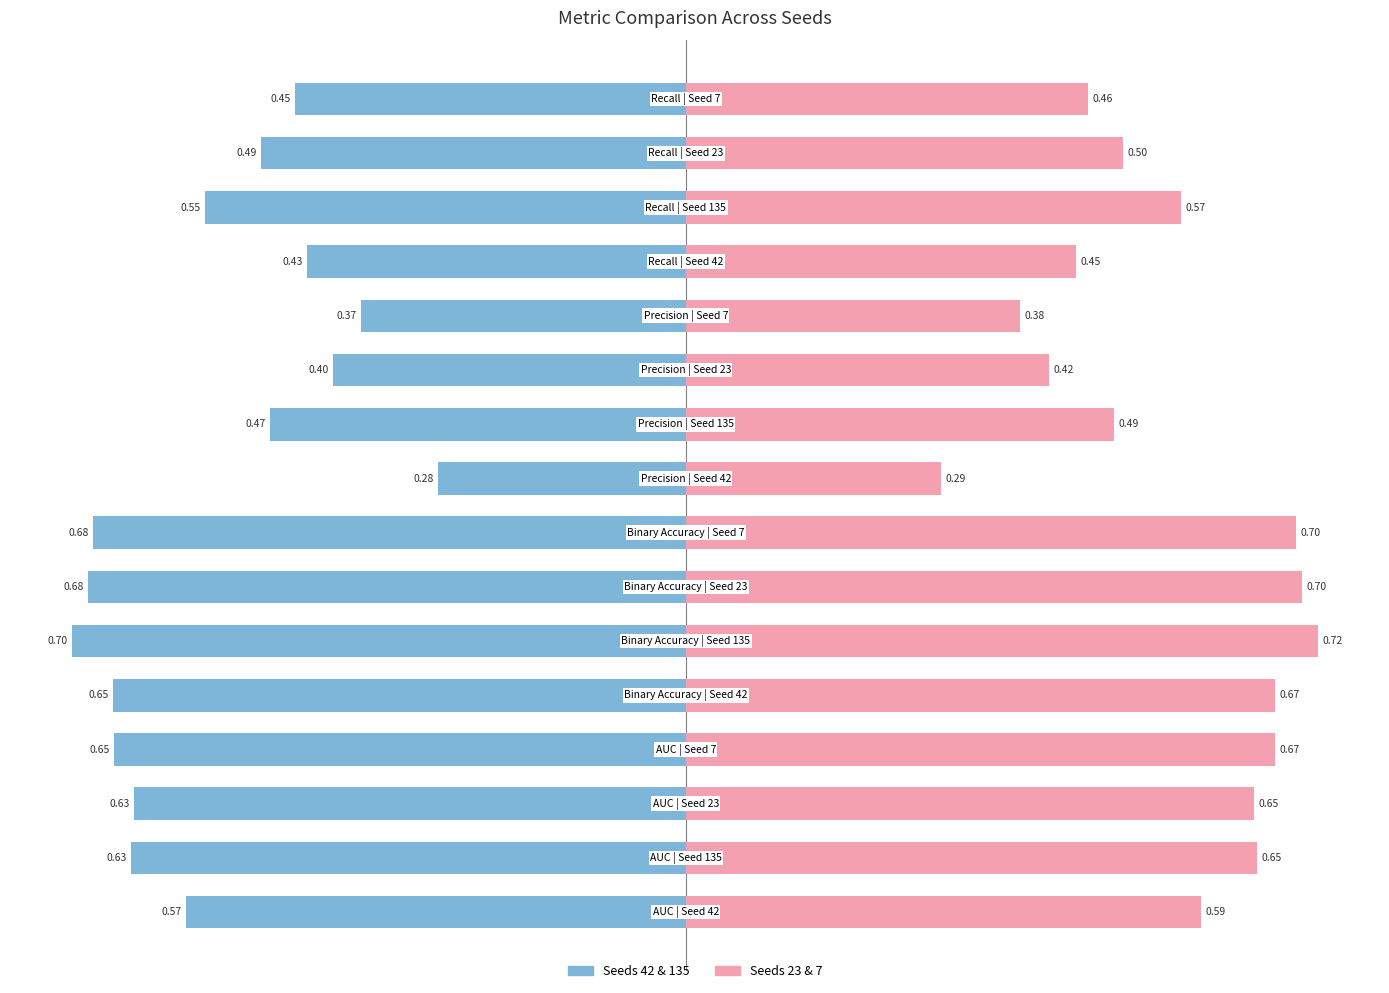

Reading left to right, what are all the values shown in this chart?

Group A (Seeds 42,135): 0=-0.6	1=-0.6	2=-0.6	3=-0.7	4=-0.7	5=-0.7	6=-0.7	7=-0.7	8=-0.3	9=-0.5	10=-0.4	11=-0.4	12=-0.4	13=-0.6	14=-0.5	15=-0.4
Group B (Seeds 23,7): 0=0.6	1=0.7	2=0.6	3=0.7	4=0.7	5=0.7	6=0.7	7=0.7	8=0.3	9=0.5	10=0.4	11=0.4	12=0.4	13=0.6	14=0.5	15=0.5